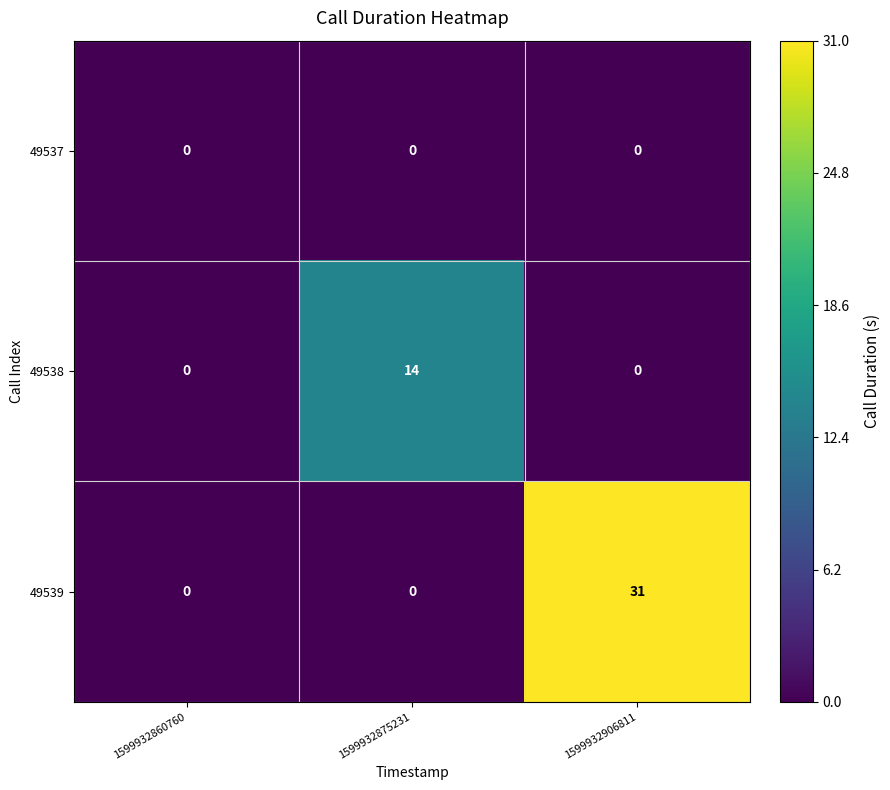

Between 1599932860760 and 1599932906811, which series saw the biggest shift?

49539